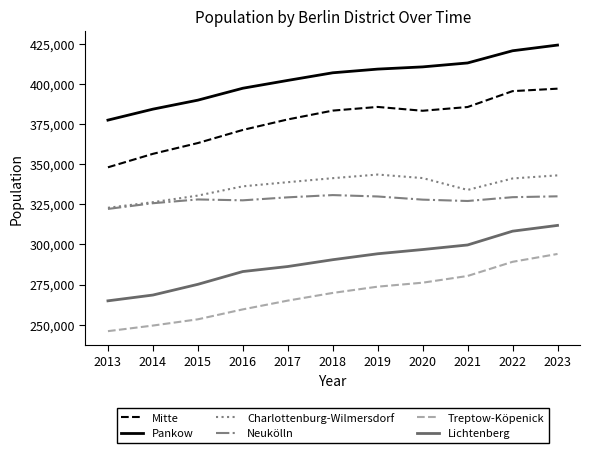

At which label is Mitte closest to 372618?

2016